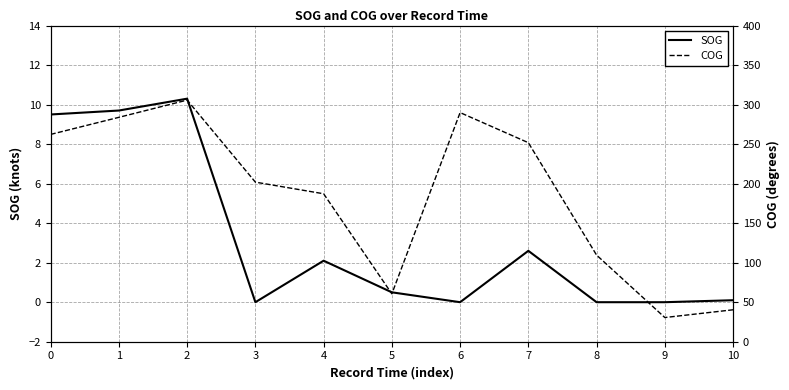

Does the chart display data point markers on the line(s)?

No